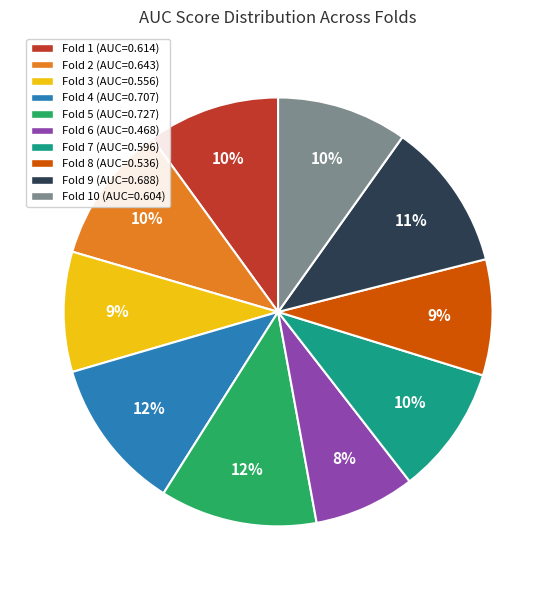

Is the sum of Fold 10 (AUC=0.604) and Fold 8 (AUC=0.536) greater than half?

No